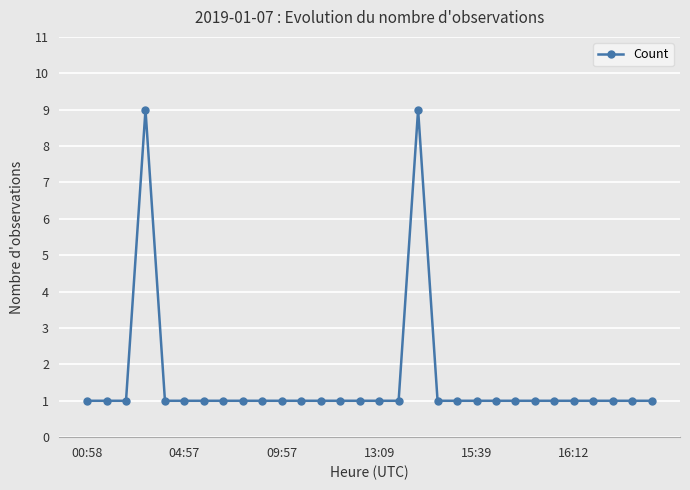

What is the smallest value displayed?

1